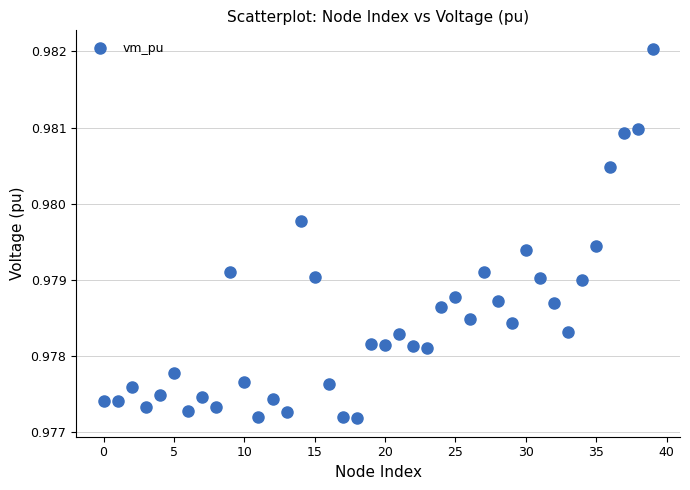

Count the number of points in this scatter plot.

40